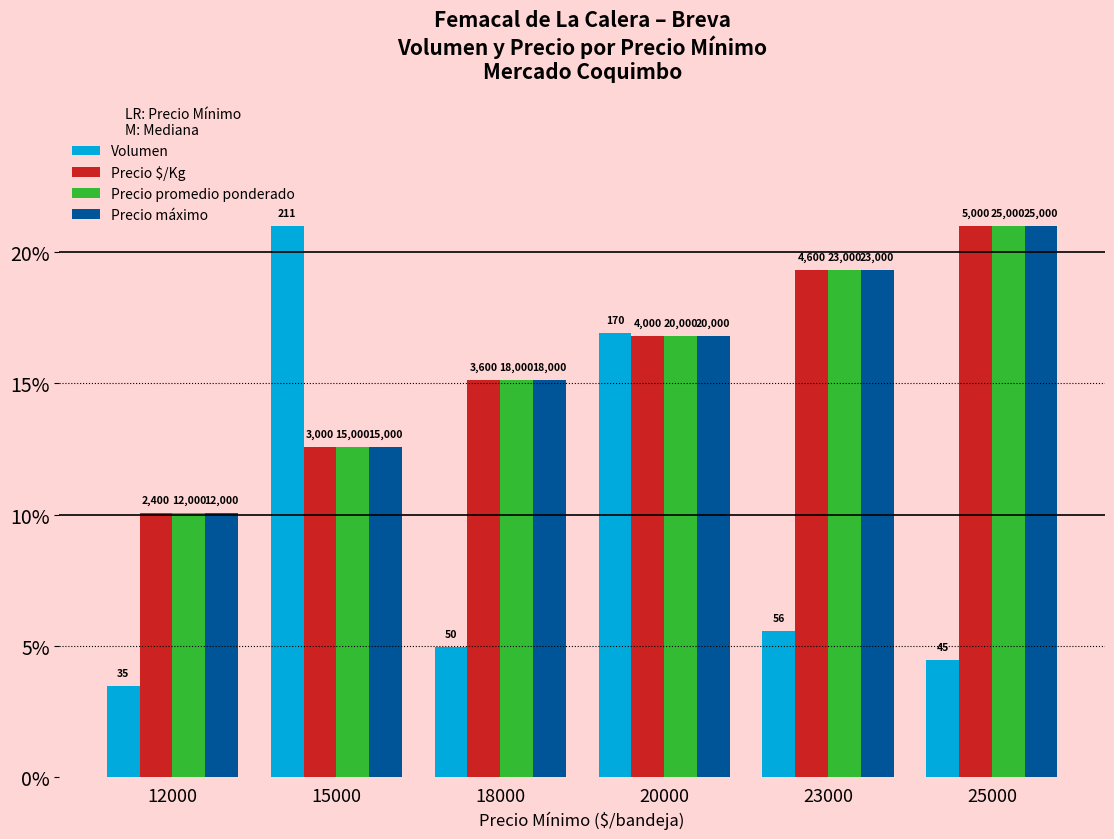

What are all the series names shown in the legend?

Volumen, Precio $/Kg, Precio promedio ponderado, Precio máximo